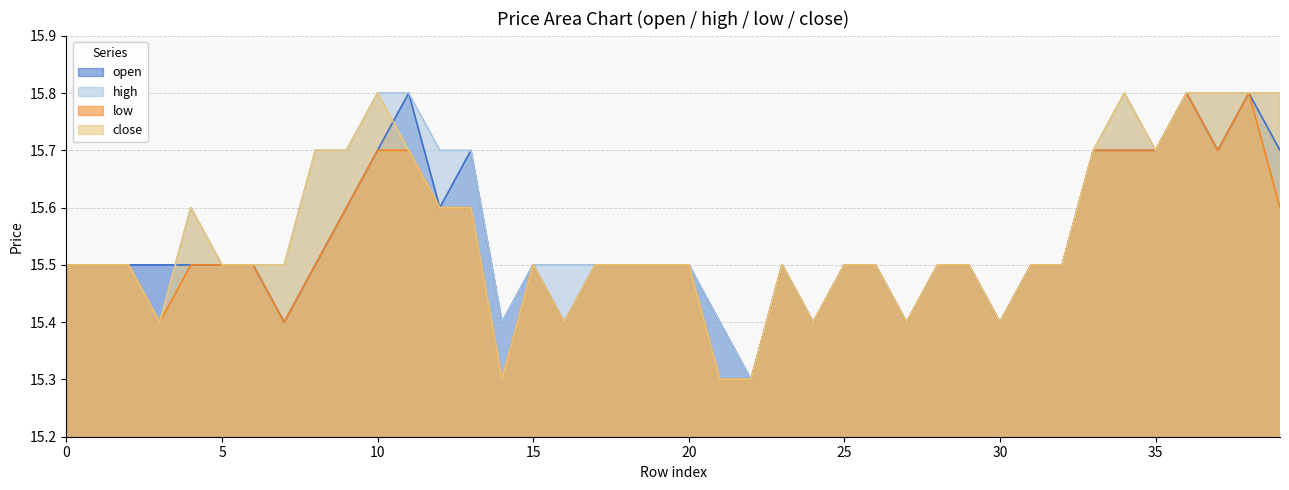

Which series changed the most between 12 and 14?

high